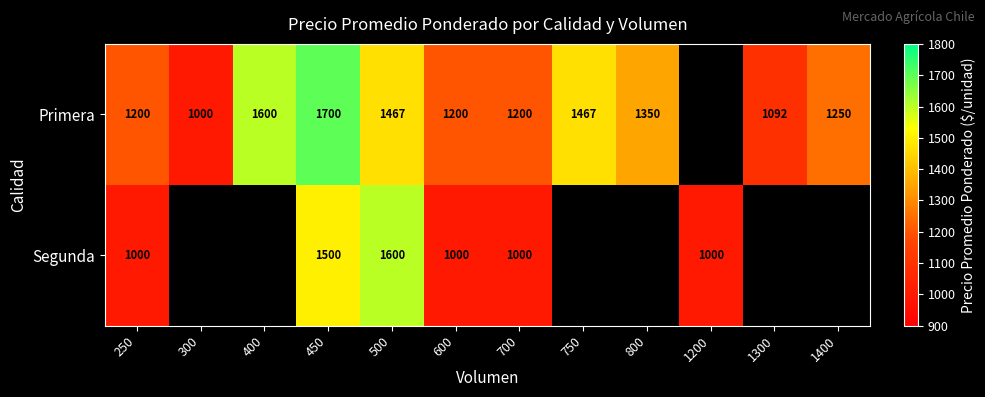

What is the difference between the highest and lowest values at 600?

200